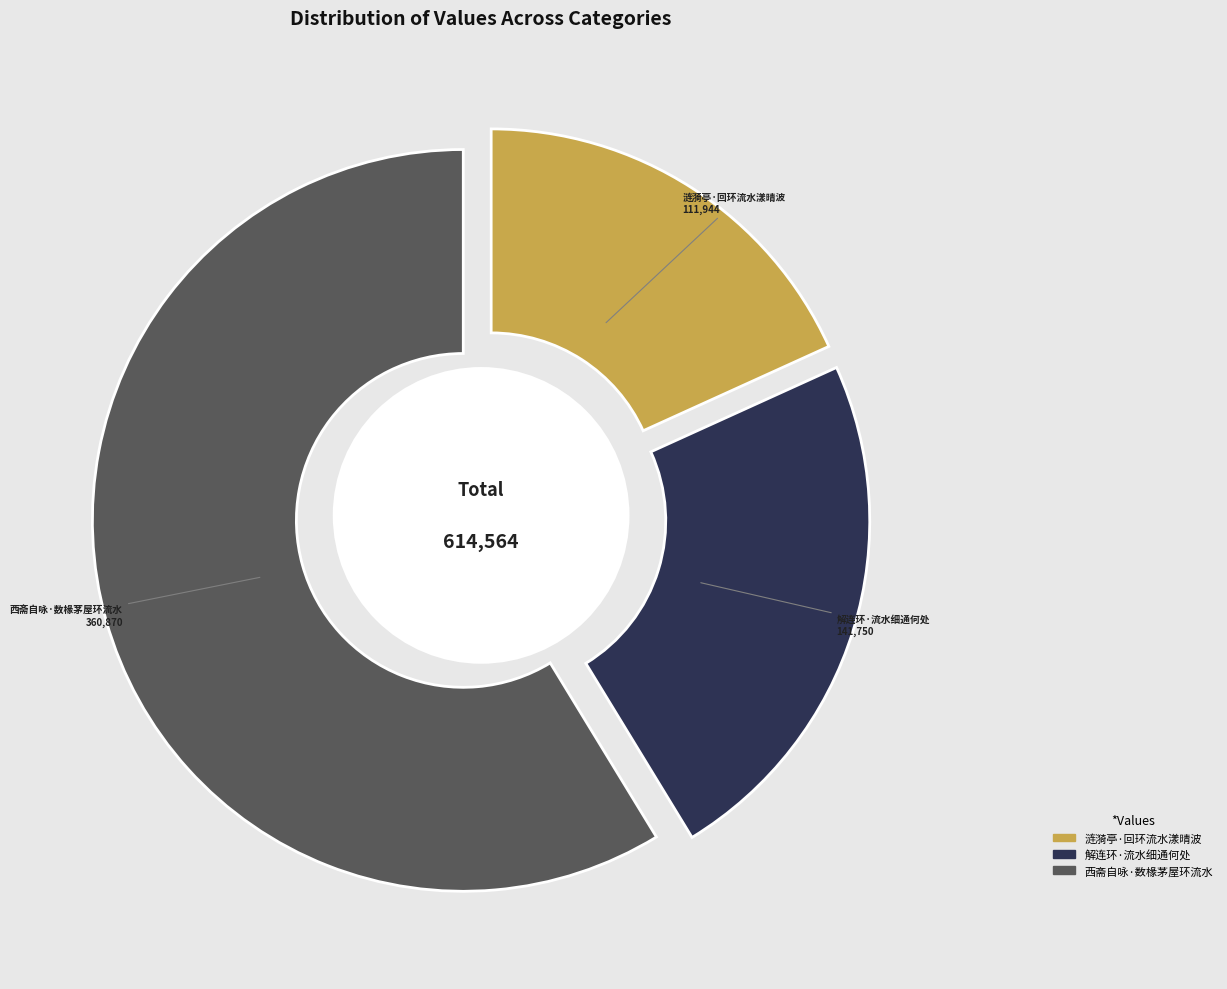

What percentage is the 涟漪亭·回环流水漾晴波 slice, to the nearest percent?

18%